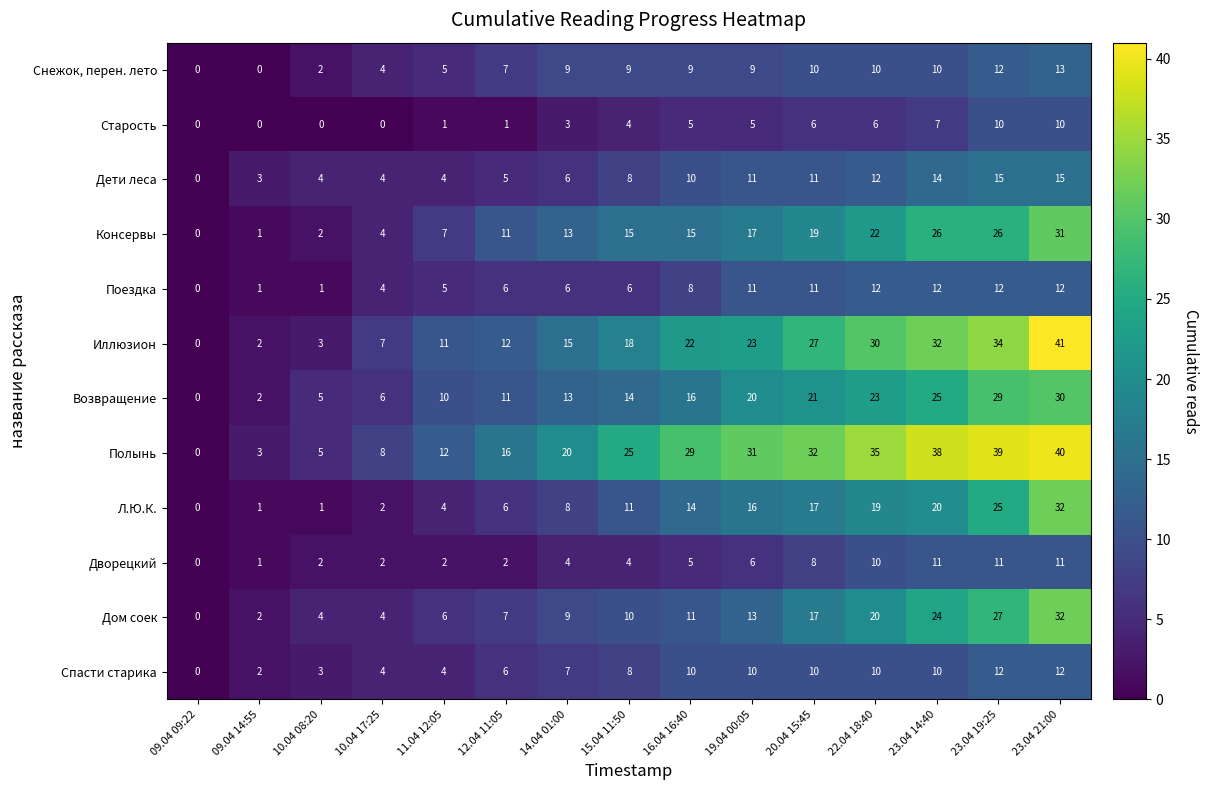

The value of Дворецкий at 19.04 00:05 is 4. True or false?

False